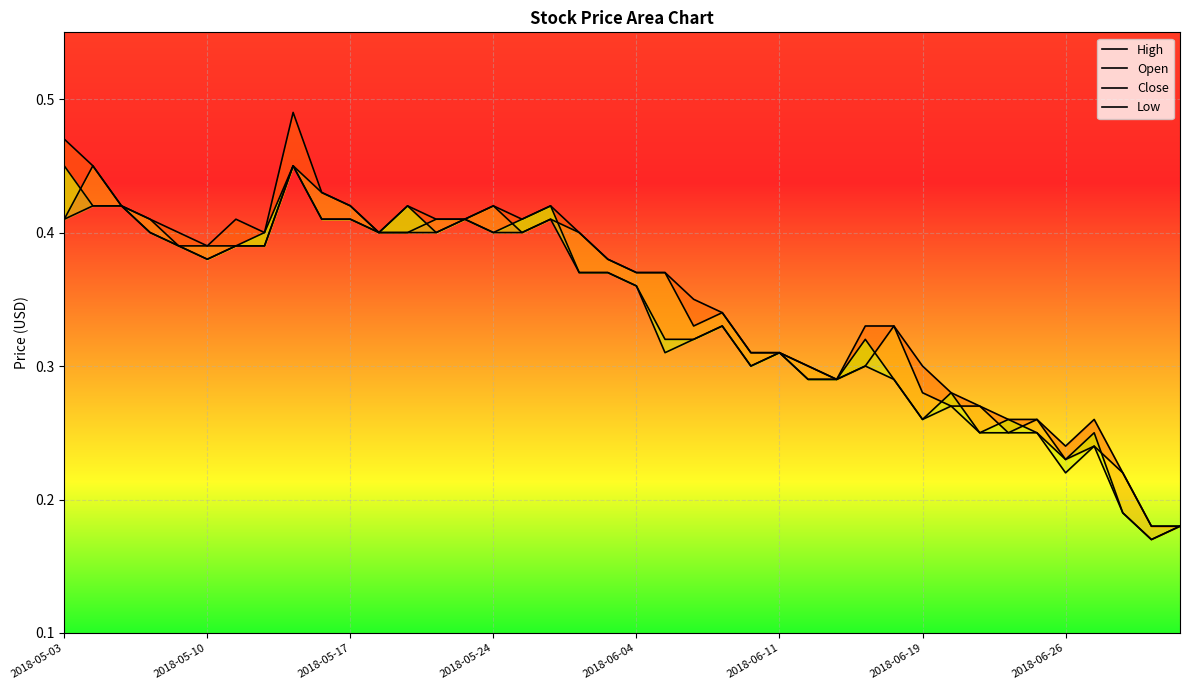

Is the value of Open at 33 greater than the value of High at 34?

No